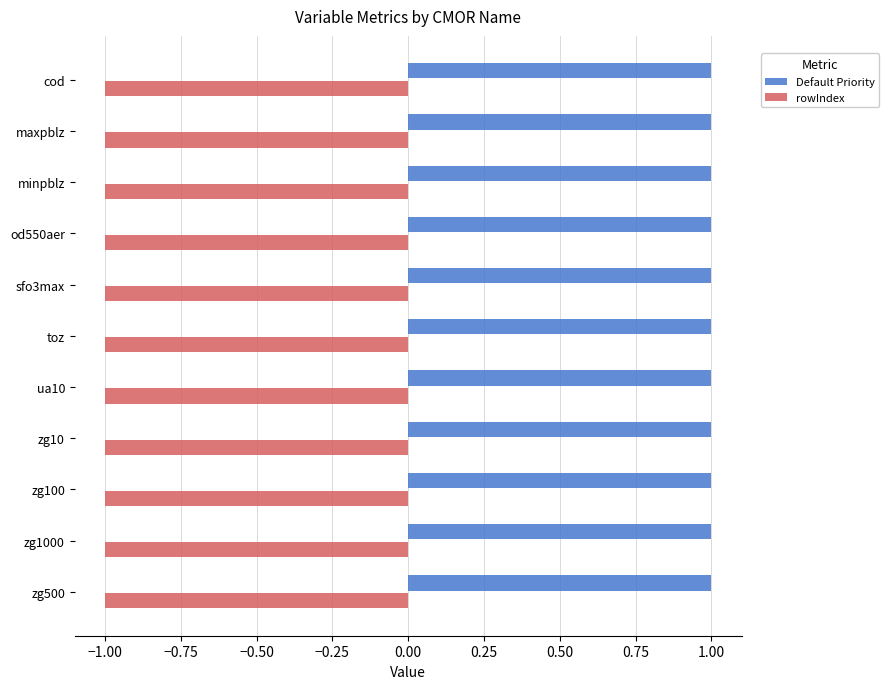

List the series in order of their overall mean, highest first.

Default Priority, rowIndex